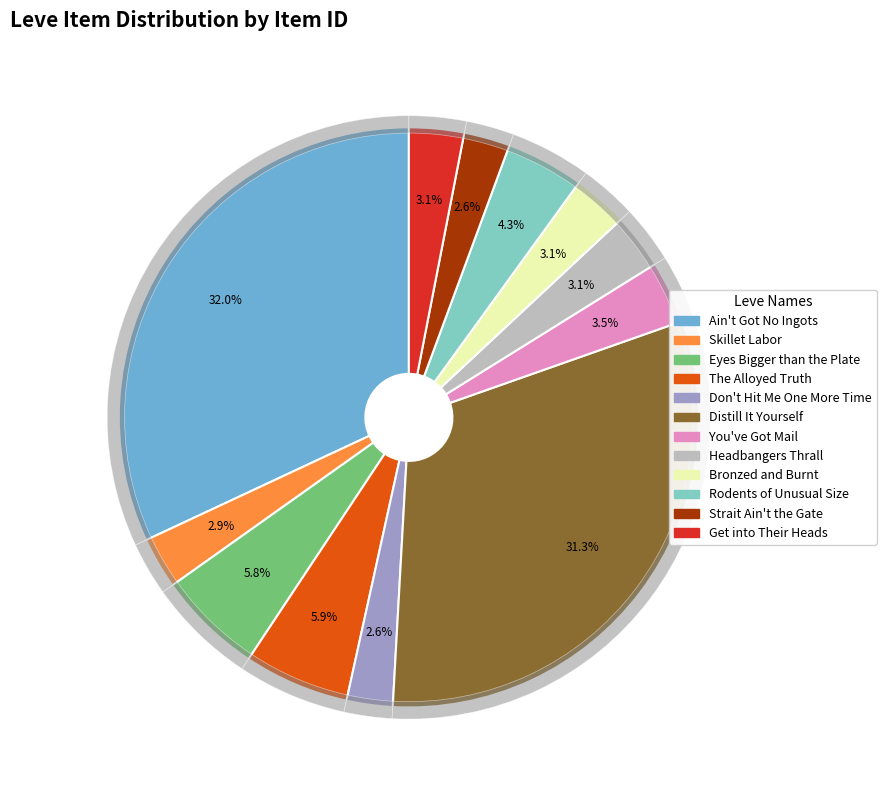

Is it true that Get into Their Heads is 1% of the pie?

False